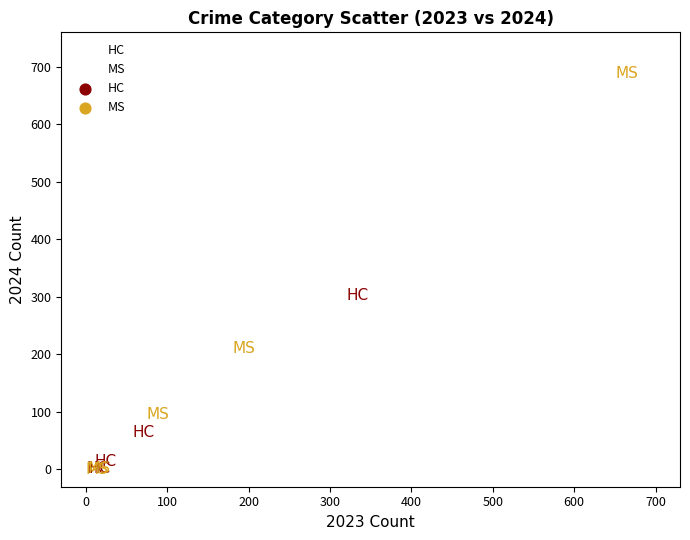

Which series has the widest spread of Y values?

MS